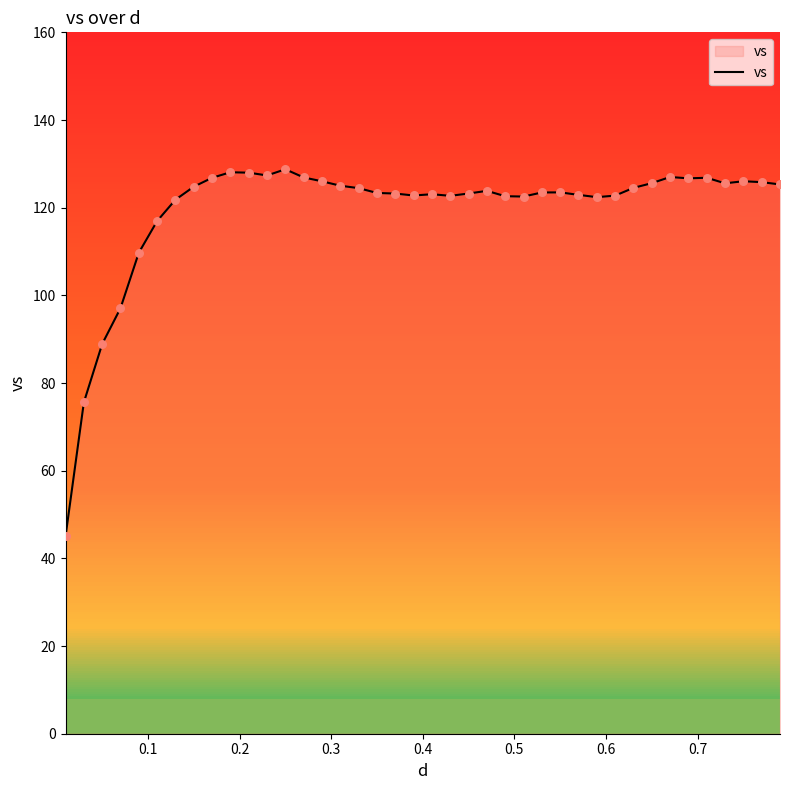

What is the maximum value shown in the chart?

128.8